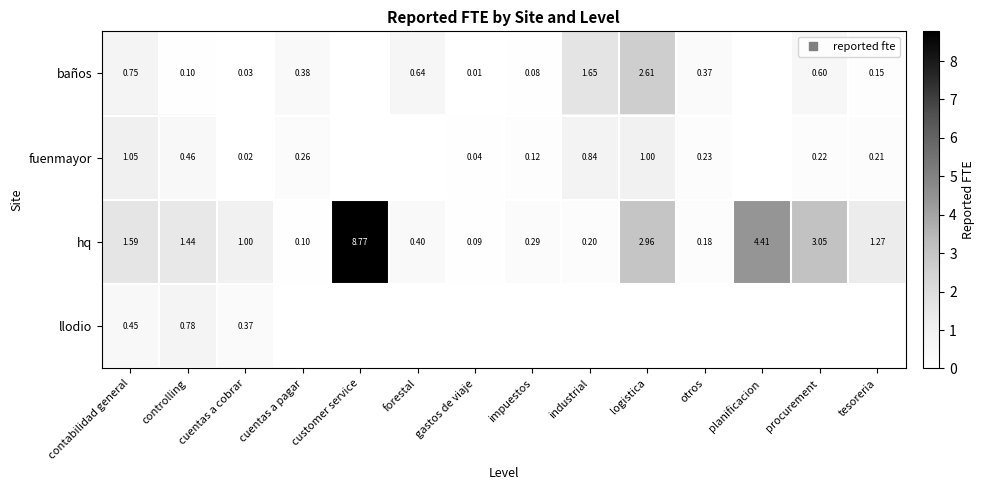

What is the spread (max minus min) of values at cuentas a cobrar?

1.0